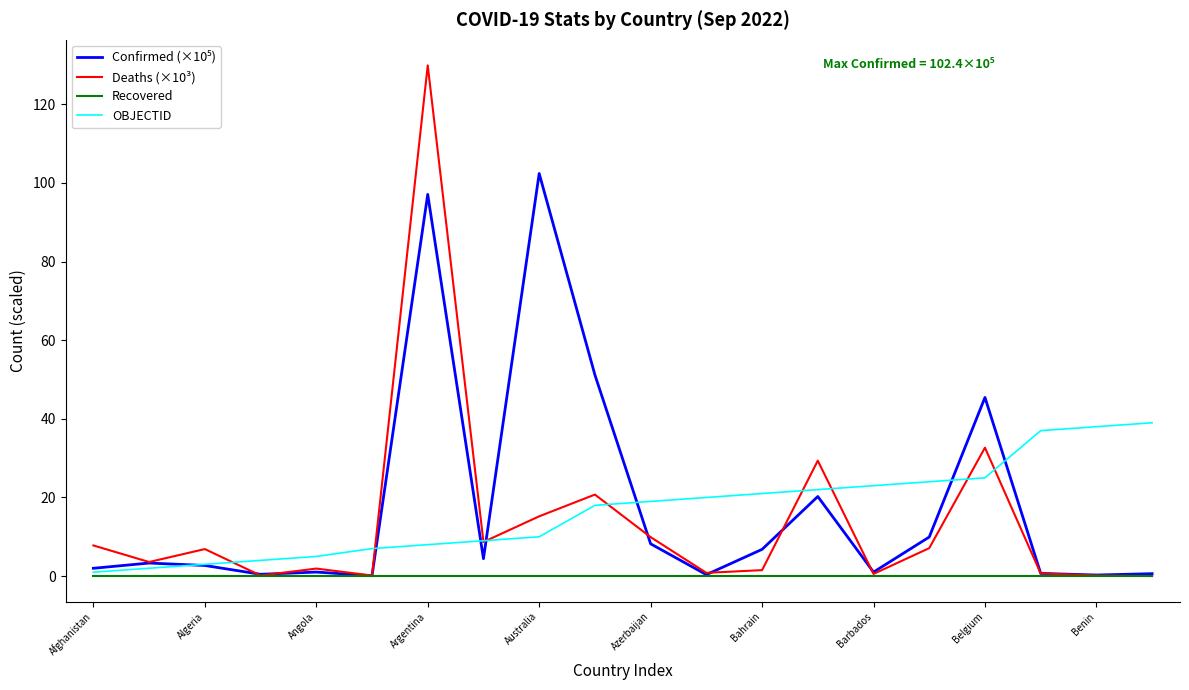

Which series has the largest range (max minus min)?

Deaths (×10³)